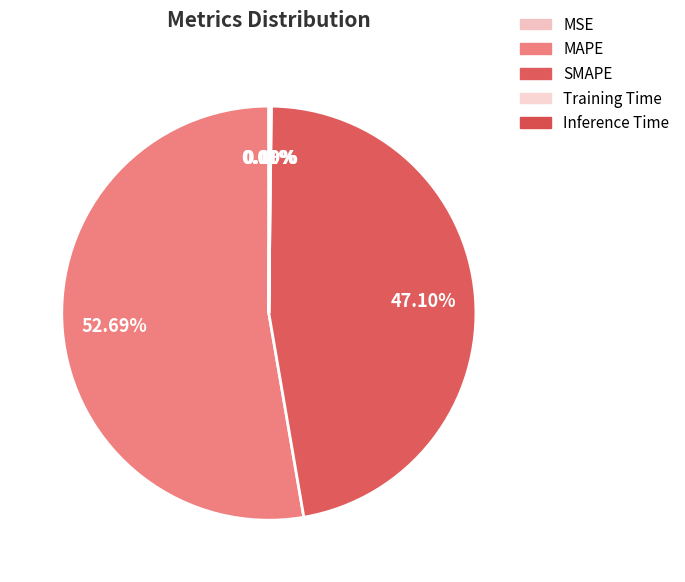

To the nearest percent, what is the difference between the MAPE and SMAPE slice percentages?

6%